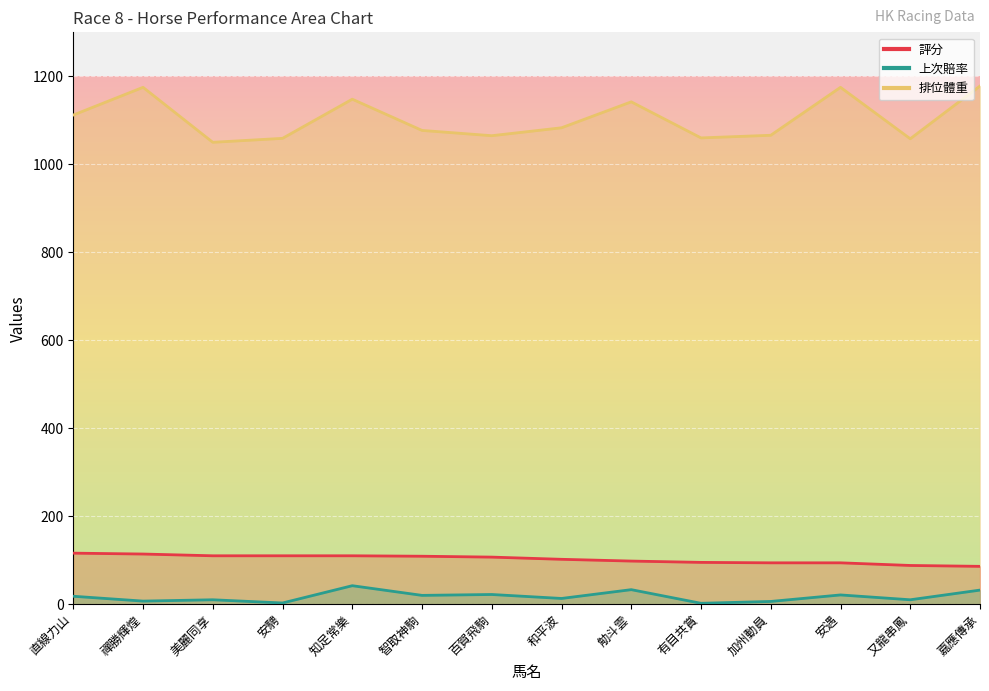

In 上次賠率, how many points are higher than both neighbors (excluding endpoints)?

5